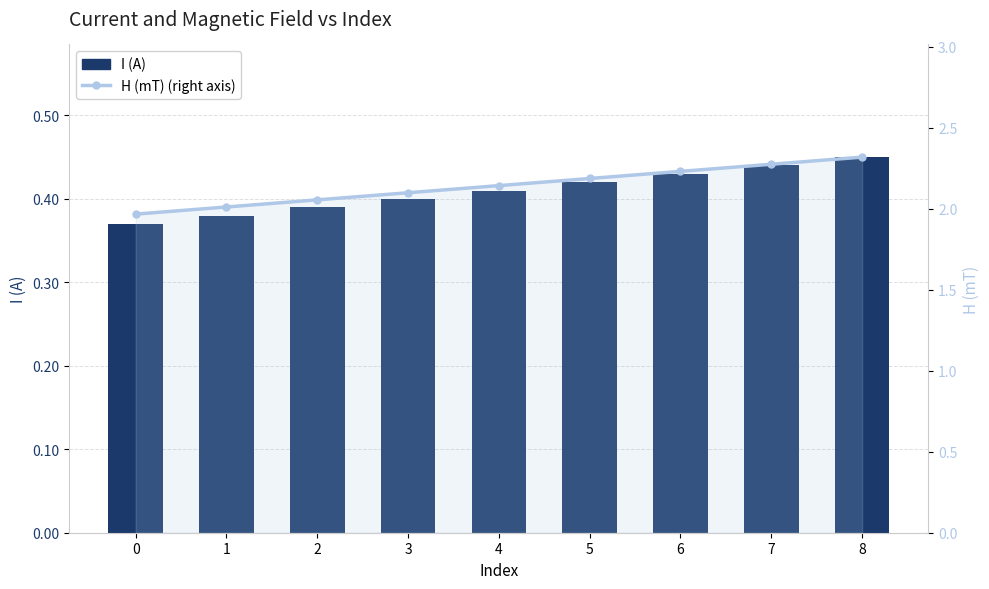

Which series changed the most between 5 and 8?

H (mT)